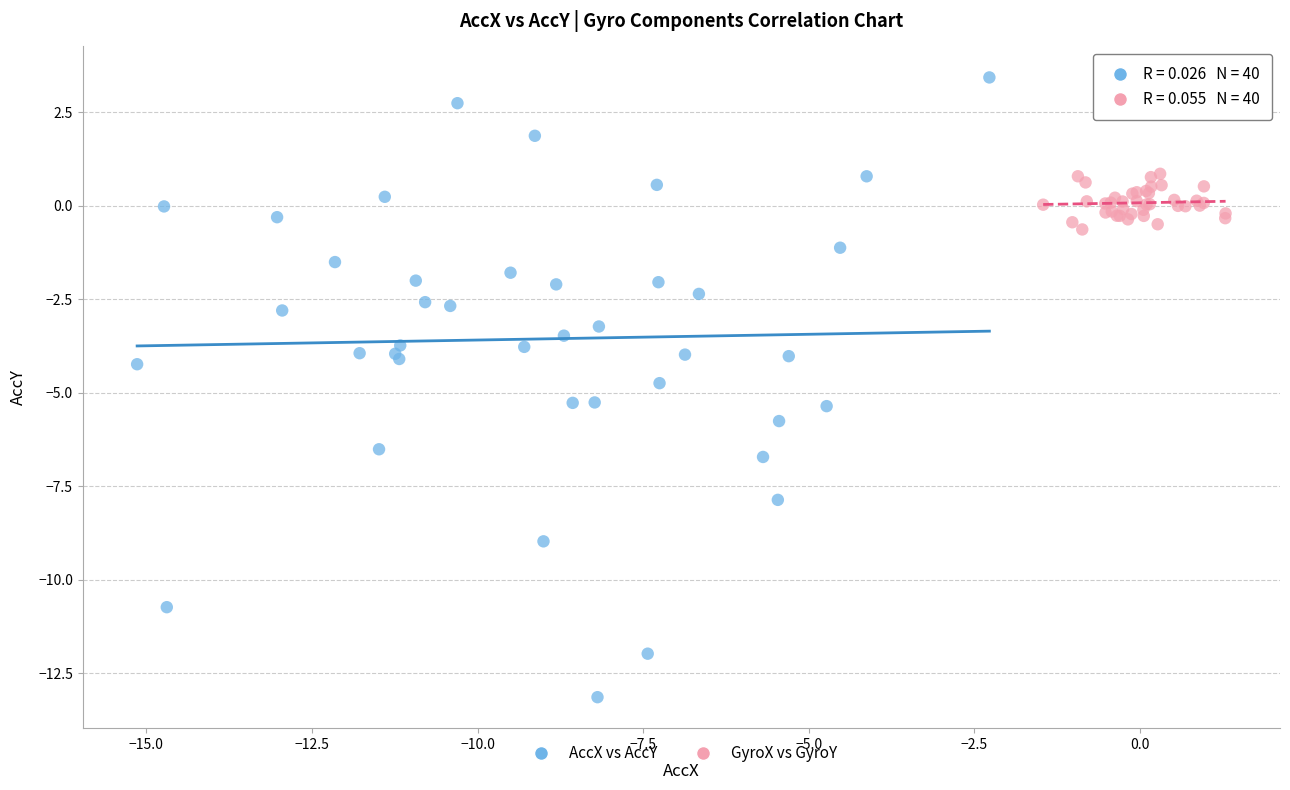

Which series contains the highest Y value?

AccX vs AccY